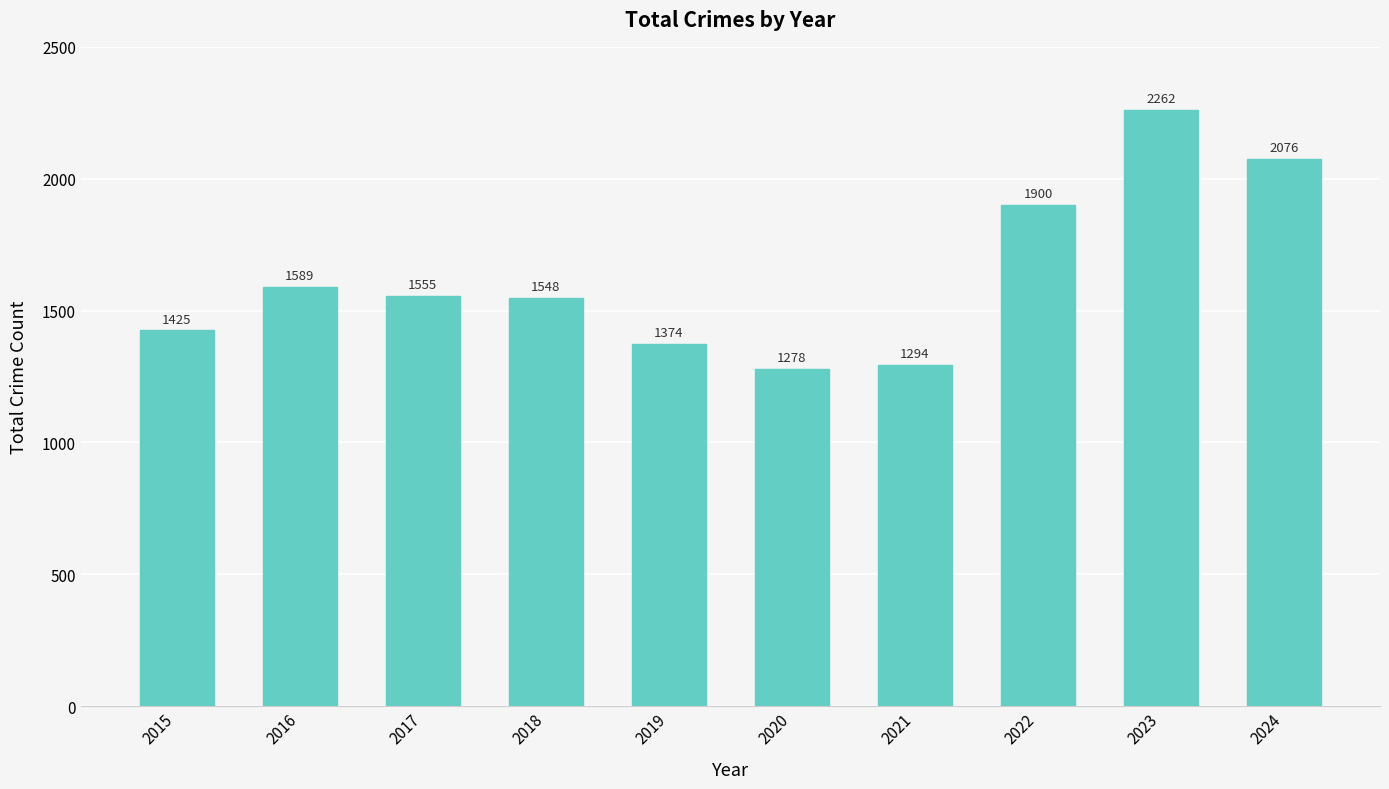

Approximately how many times larger is the value at 2020 compared to 2017?

0.8